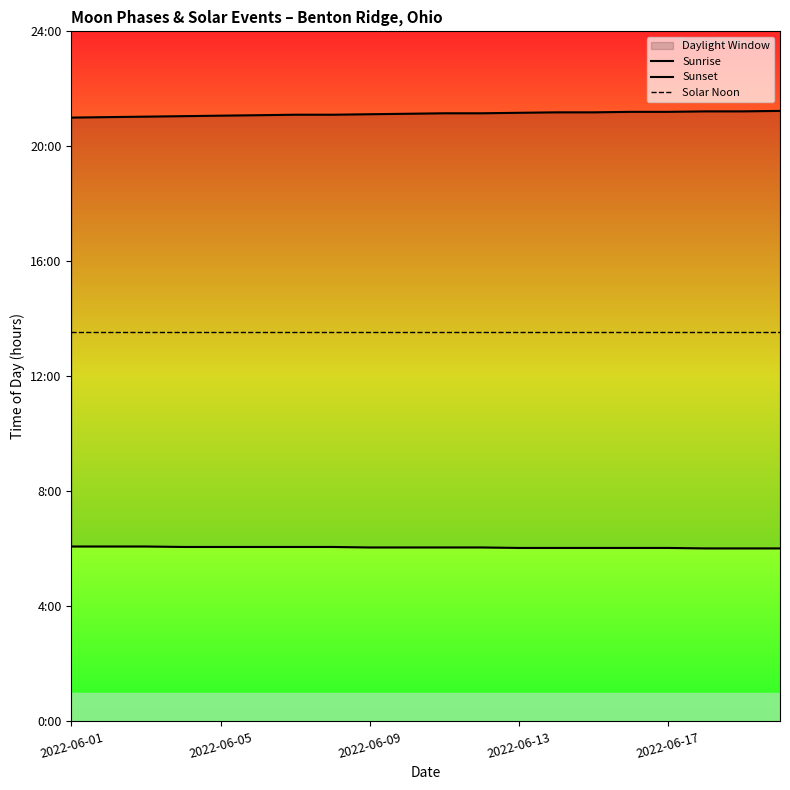

List the series in order of their peak value, lowest first.

Sunrise, Solar Noon, Sunset